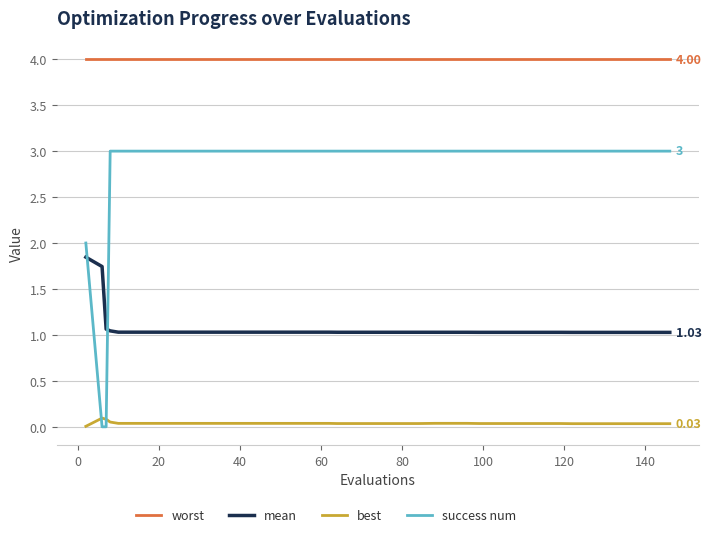

Which series has the largest total across all categories?

worst